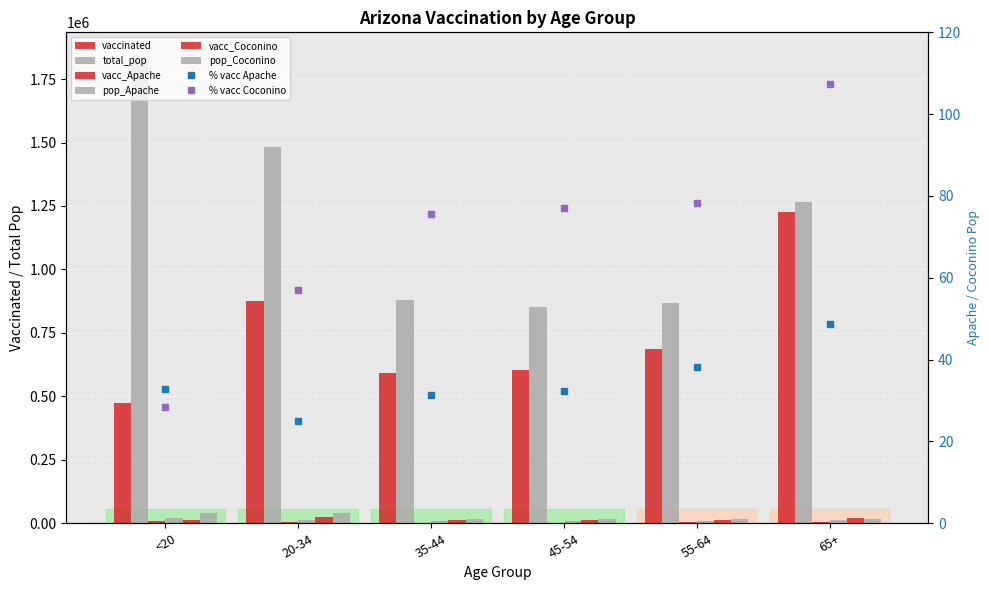

What is the value of the vaccinated_Apache bar at the 3rd from the left?

2419